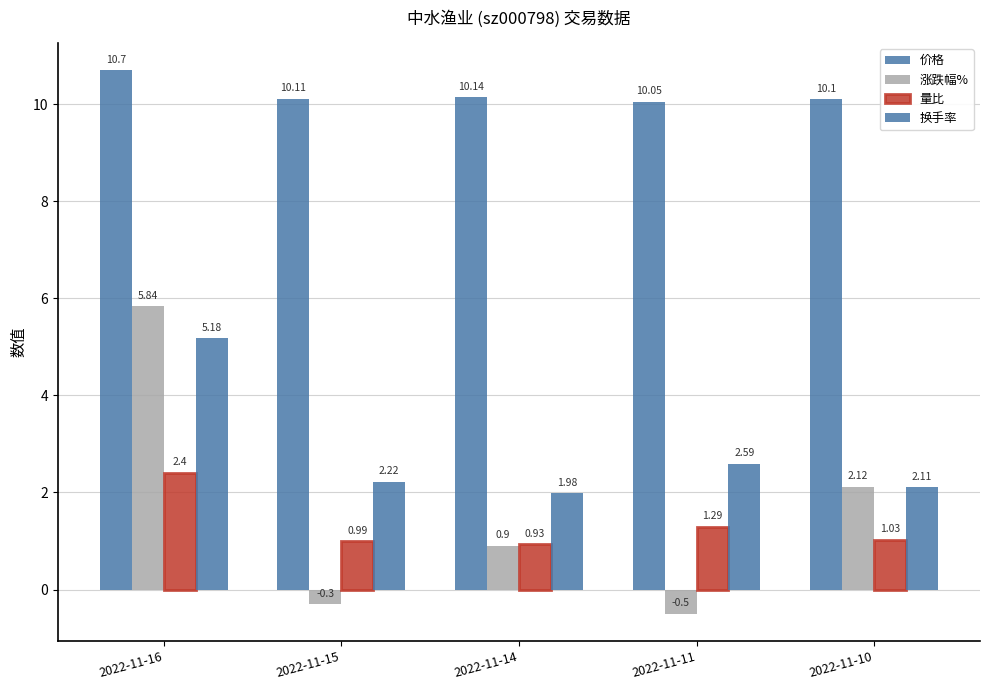

Does the chart contain any negative values?

Yes